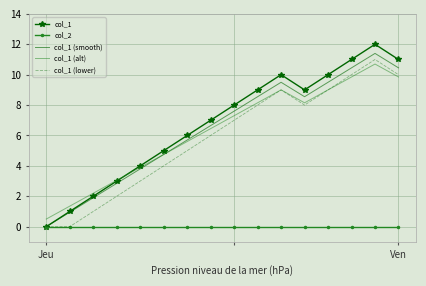

Which series has the widest spread of values?

col_1